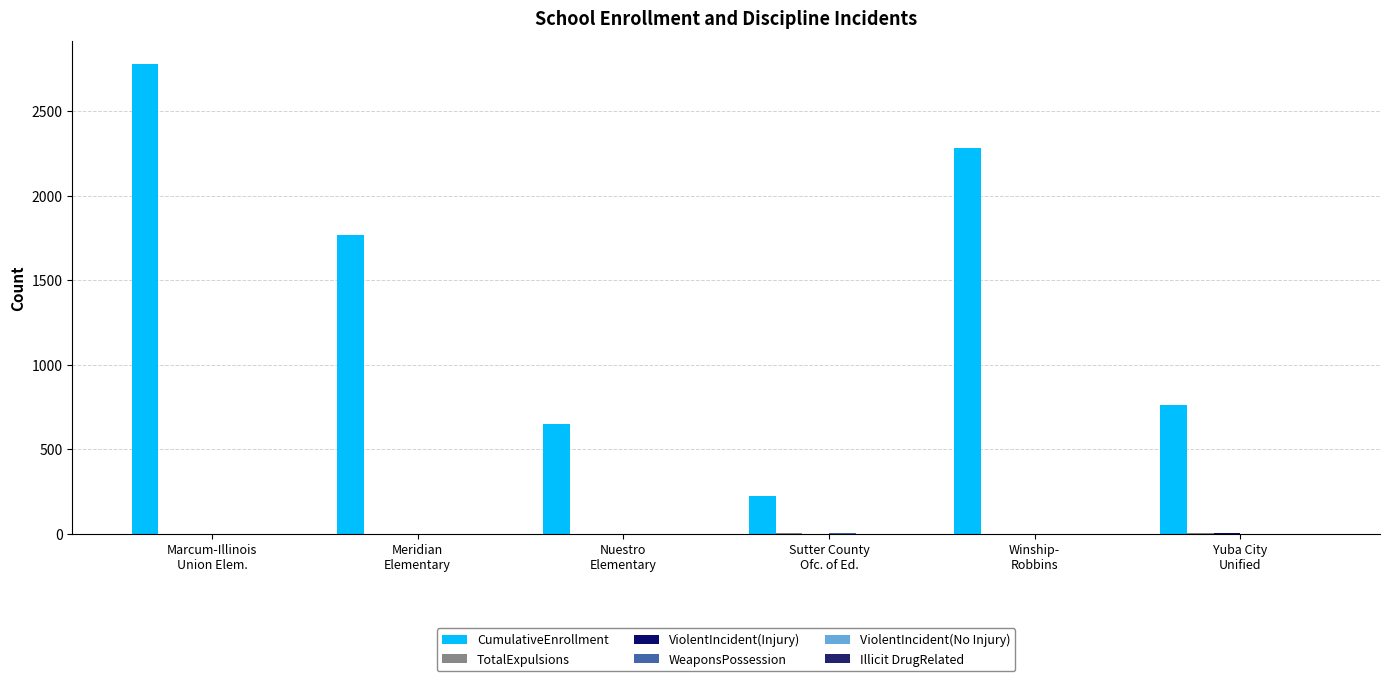

What is the label of the 2nd bar from the left?

Meridian
Elementary